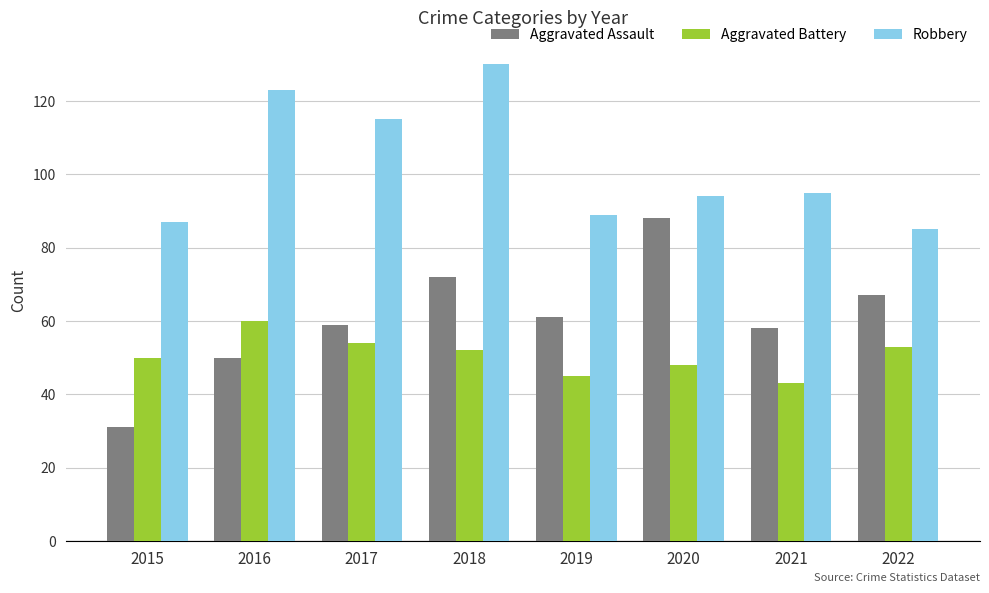

True or false: Robbery has a value of 157 at 2020.

False